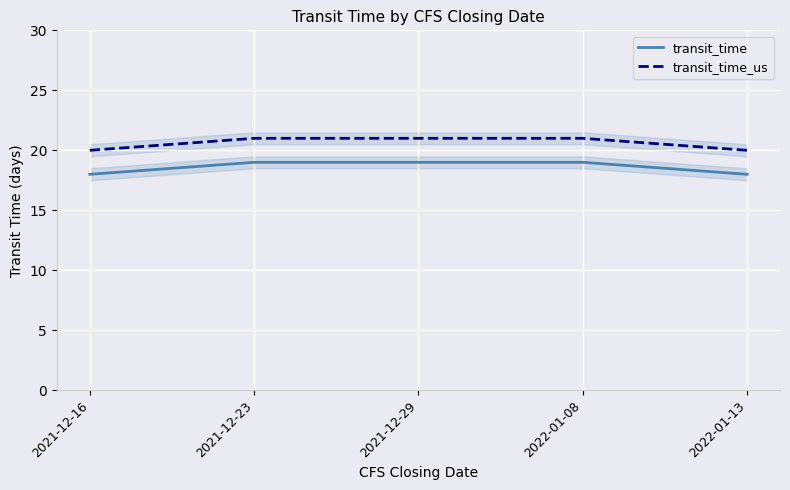

Is the value of transit_time at 2021-12-23 greater than the value of transit_time_us at 2021-12-29?

No